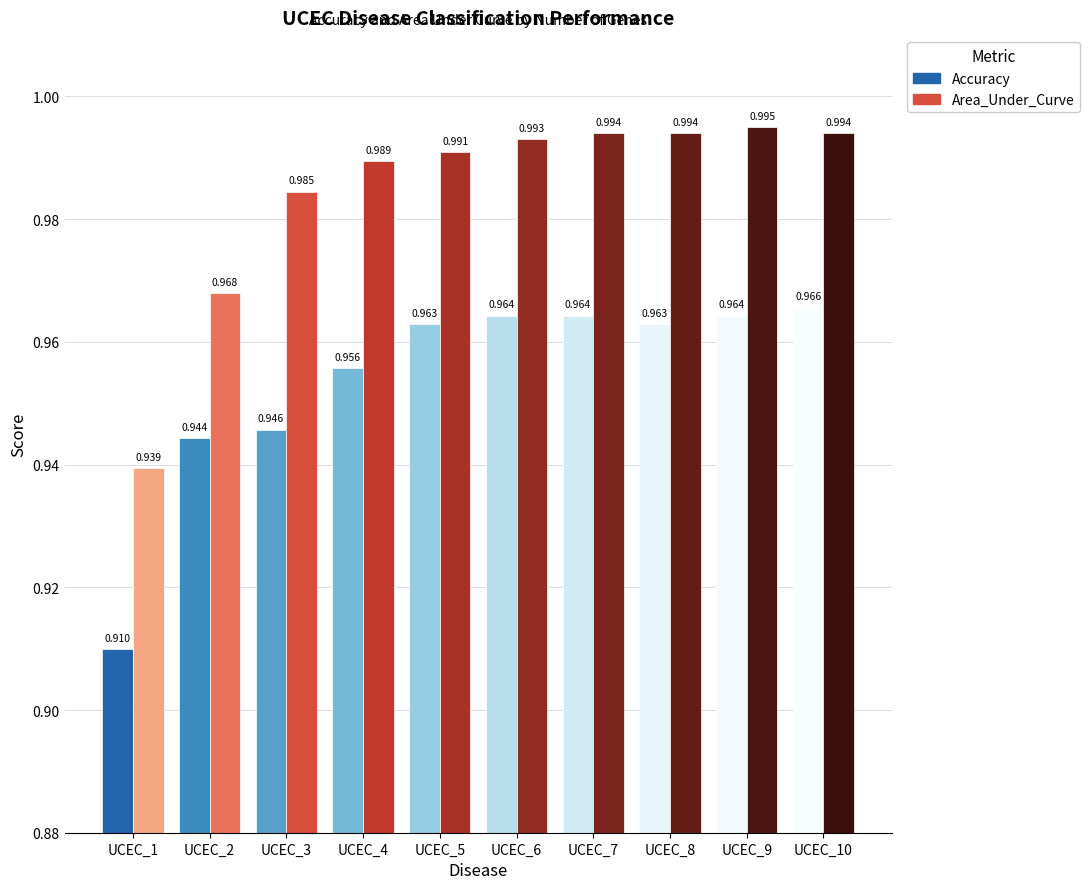

Reading left to right, what are all the values shown in this chart?

Accuracy: UCEC_1=0.9	UCEC_2=0.9	UCEC_3=0.9	UCEC_4=1.0	UCEC_5=1.0	UCEC_6=1.0	UCEC_7=1.0	UCEC_8=1.0	UCEC_9=1.0	UCEC_10=1.0
Area_Under_Curve: UCEC_1=0.9	UCEC_2=1.0	UCEC_3=1.0	UCEC_4=1.0	UCEC_5=1.0	UCEC_6=1.0	UCEC_7=1.0	UCEC_8=1.0	UCEC_9=1.0	UCEC_10=1.0